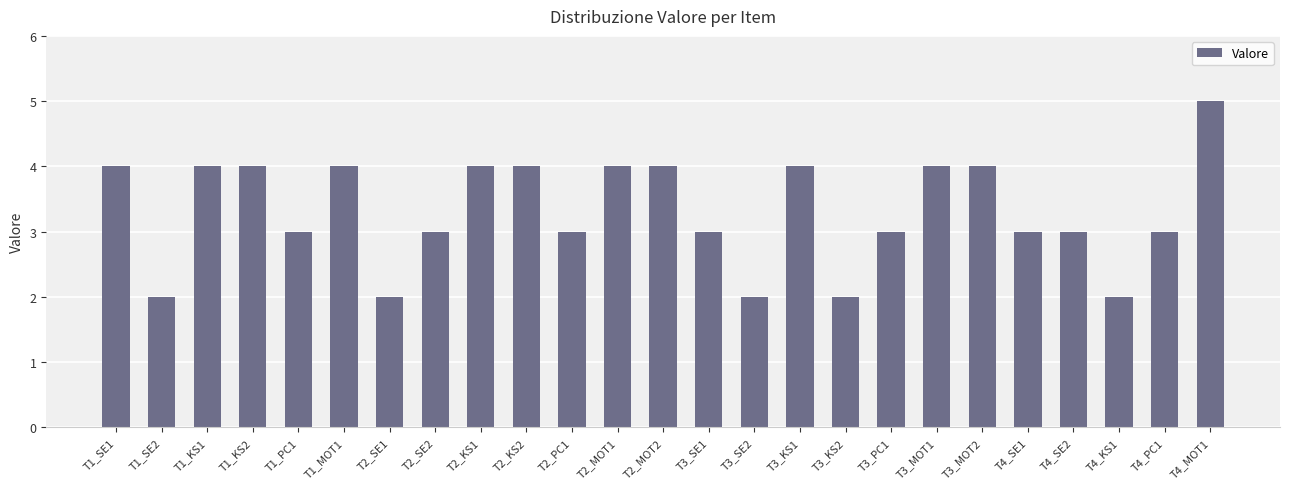

What is the label of the 20th bar from the left?

T3_MOT2